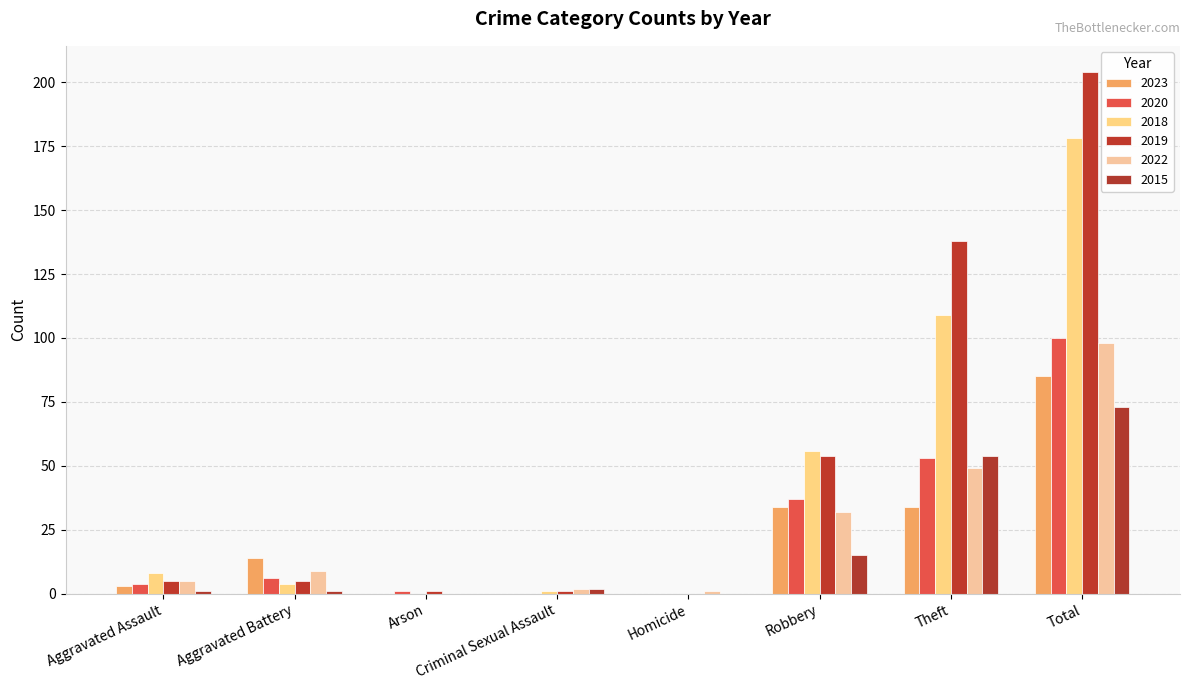

Reading left to right, transcribe all the data shown in this chart.

2023: Aggravated Assault=3	Aggravated Battery=14	Arson=0	Criminal Sexual Assault=0	Homicide=0	Robbery=34	Theft=34	Total=85
2020: Aggravated Assault=4	Aggravated Battery=6	Arson=1	Criminal Sexual Assault=0	Homicide=0	Robbery=37	Theft=53	Total=100
2018: Aggravated Assault=8	Aggravated Battery=4	Arson=0	Criminal Sexual Assault=1	Homicide=0	Robbery=56	Theft=109	Total=178
2019: Aggravated Assault=5	Aggravated Battery=5	Arson=1	Criminal Sexual Assault=1	Homicide=0	Robbery=54	Theft=138	Total=204
2022: Aggravated Assault=5	Aggravated Battery=9	Arson=0	Criminal Sexual Assault=2	Homicide=1	Robbery=32	Theft=49	Total=98
2015: Aggravated Assault=1	Aggravated Battery=1	Arson=0	Criminal Sexual Assault=2	Homicide=0	Robbery=15	Theft=54	Total=73